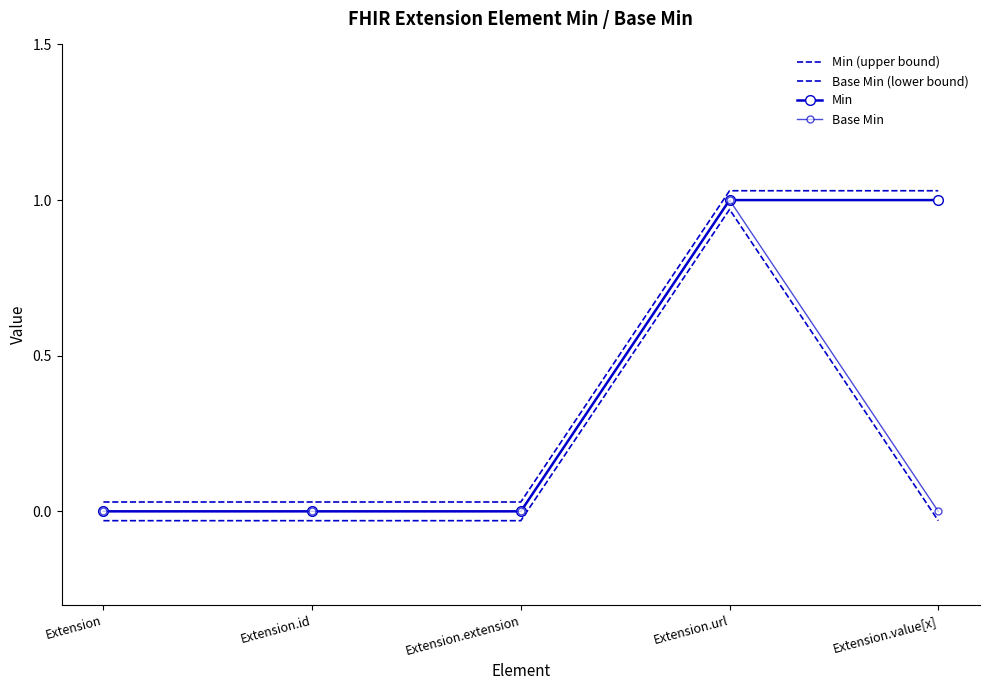

True or false: Base Min and Base Min (lower bound) intersect in this chart.

False